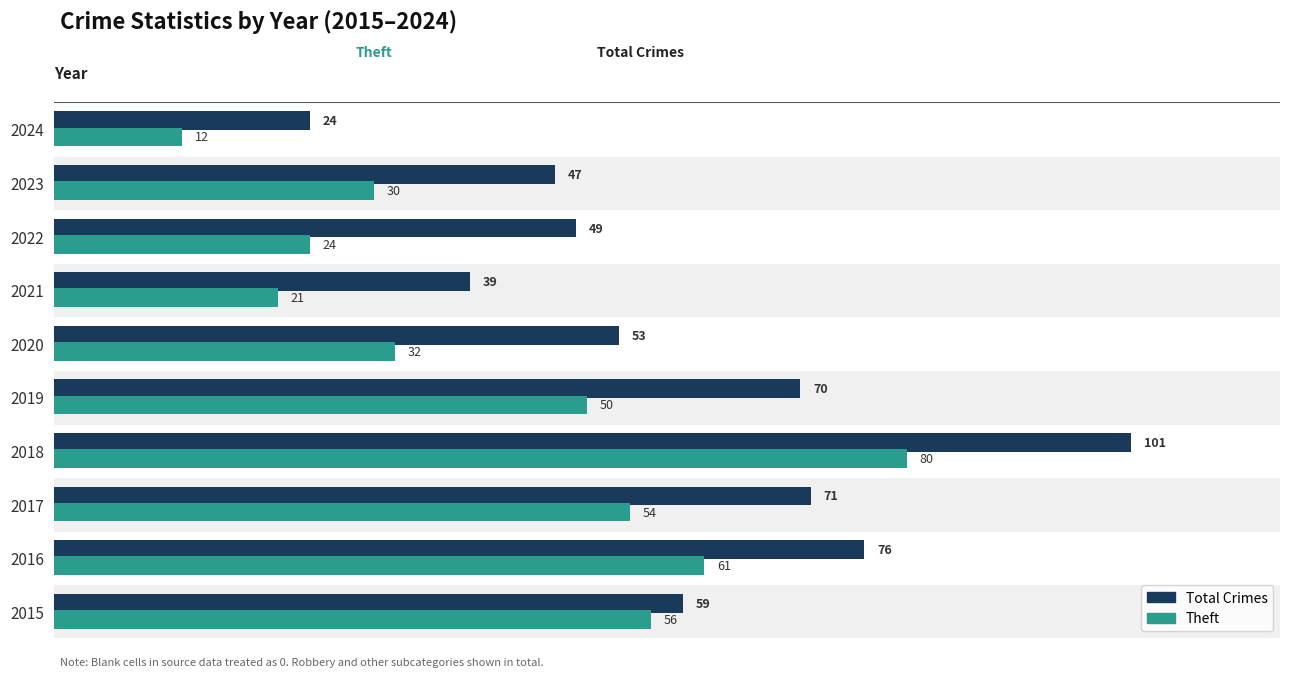

What is the total value across all series at 2017?

125